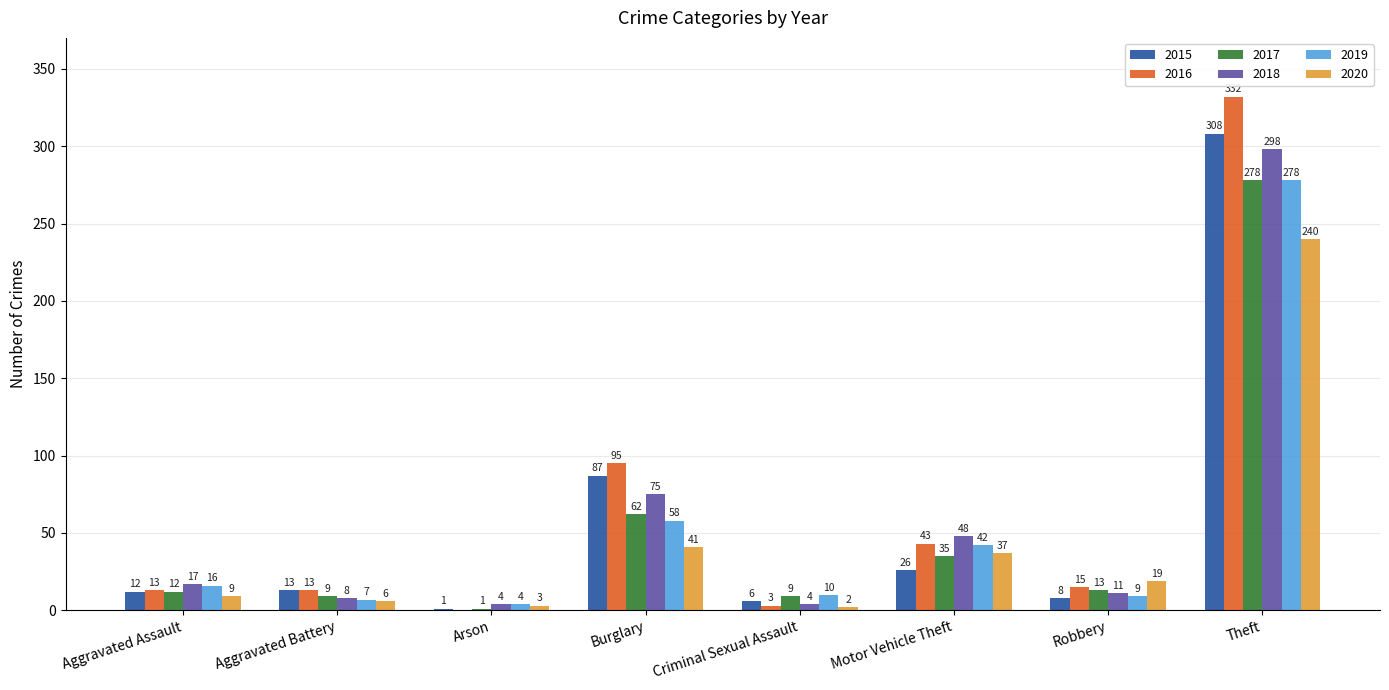

Which label corresponds to the largest value in the chart?

Theft